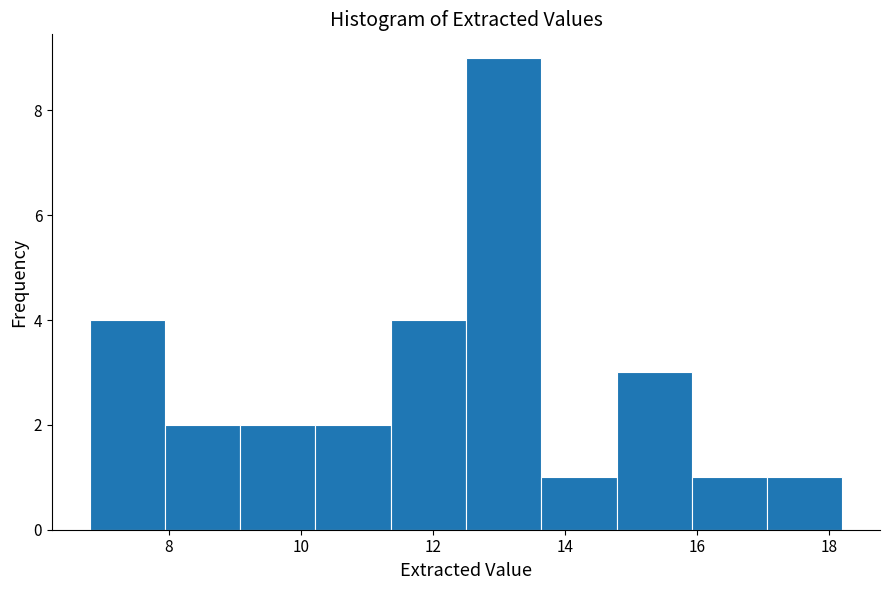

Which range on the x-axis has the tallest bar?

12.50 to 13.64